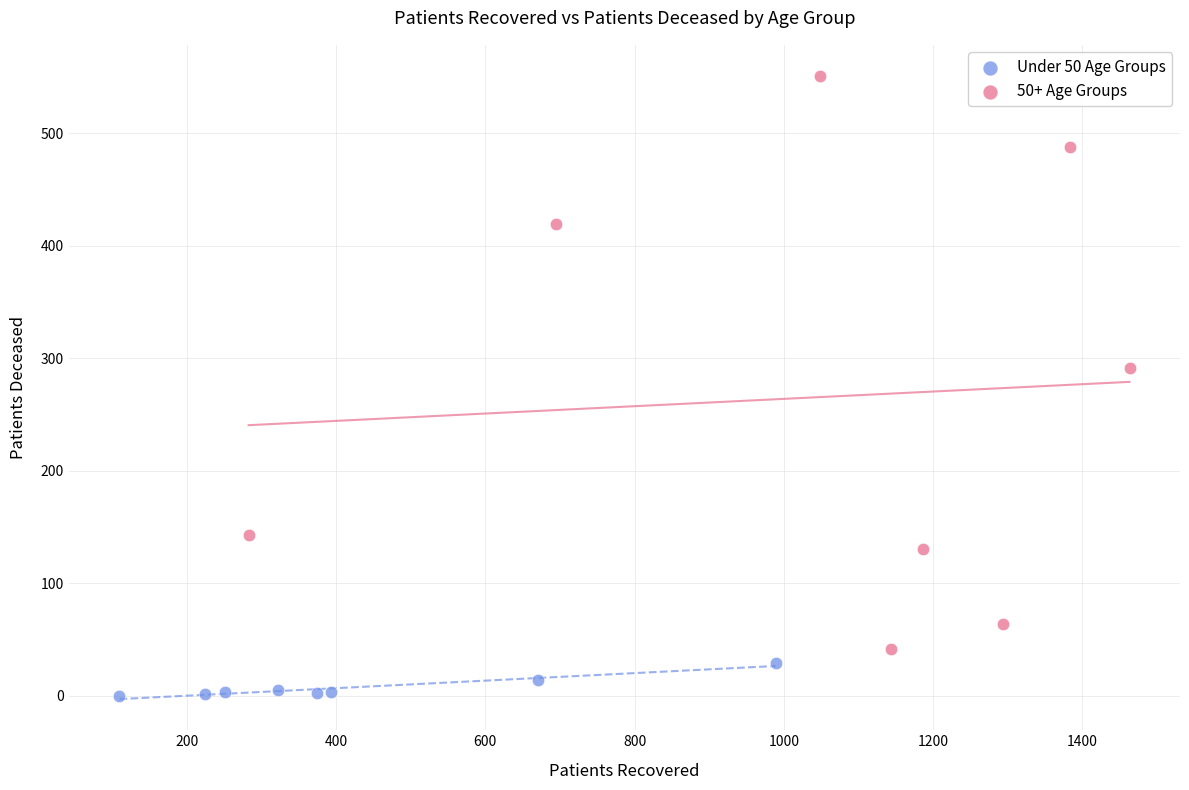

Which series reaches the minimum Y coordinate?

Under 50 Age Groups